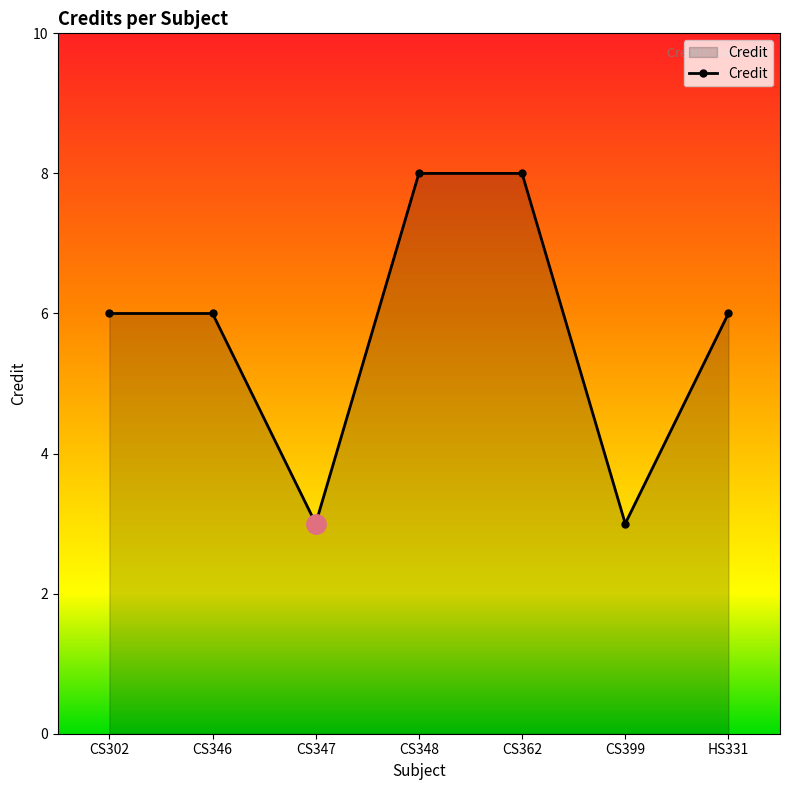

How many lines are shown in the chart?

1